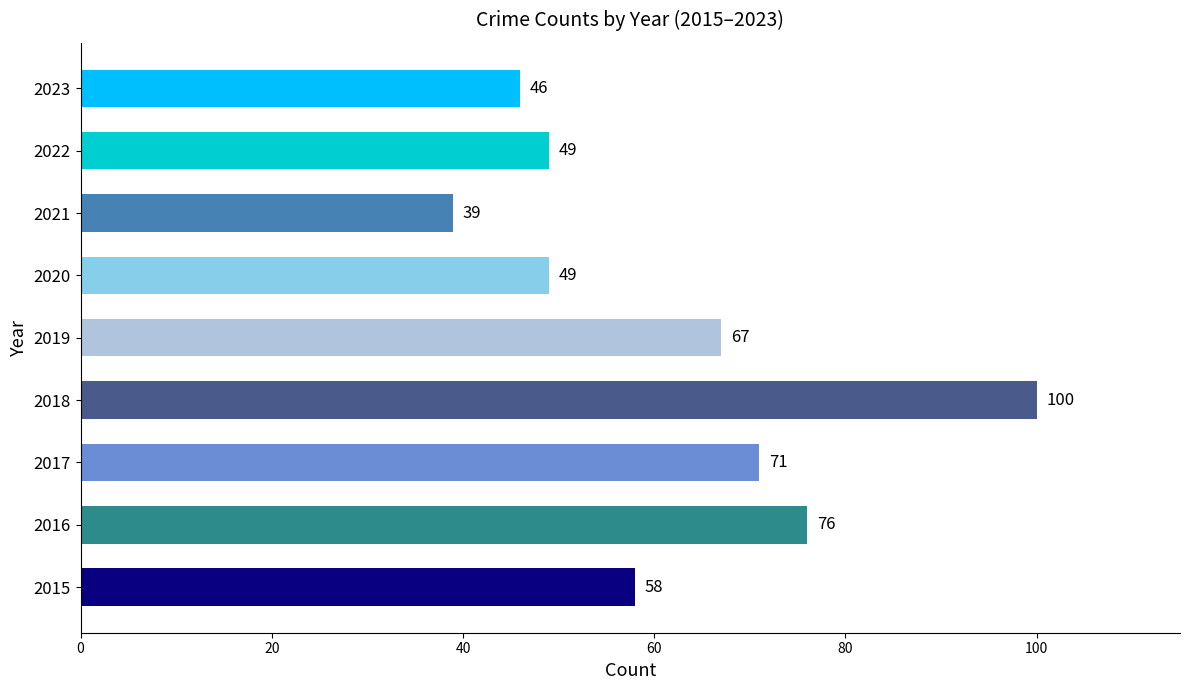

Are the bars horizontal?

Yes